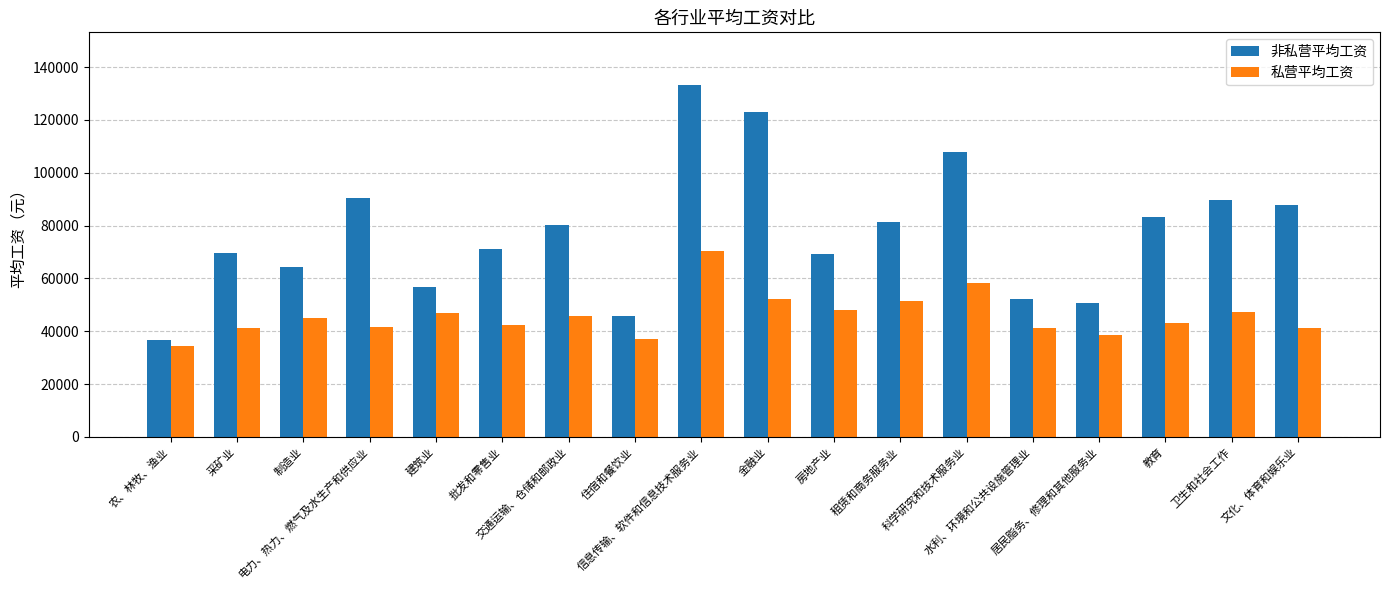

Which series has the largest total across all categories?

非私营平均工资